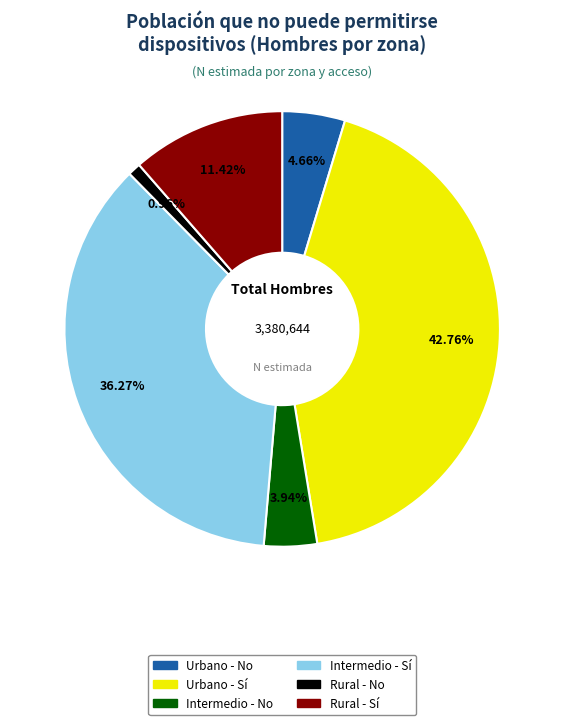

Does any single category account for the majority?

No